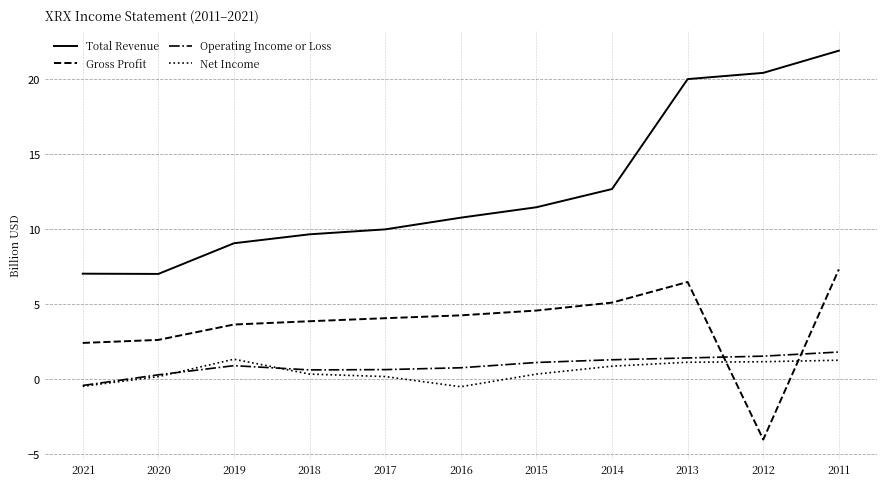

What is the maximum value for Operating Income or Loss?

1.8